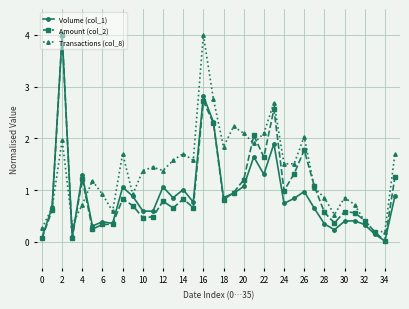

What is the maximum value for Transactions (col_8)?

4.0